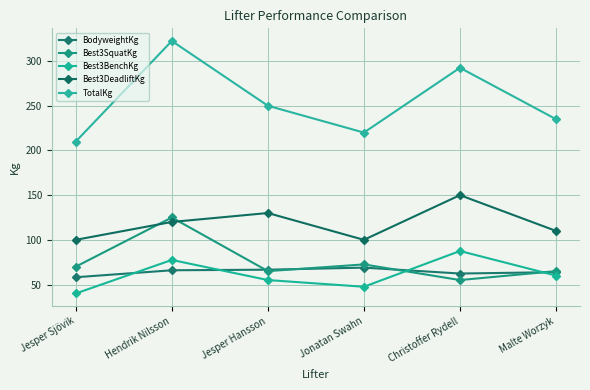

Rank the series at Hendrik Nilsson from lowest to highest value.

BodyweightKg, Best3BenchKg, Best3DeadliftKg, Best3SquatKg, TotalKg